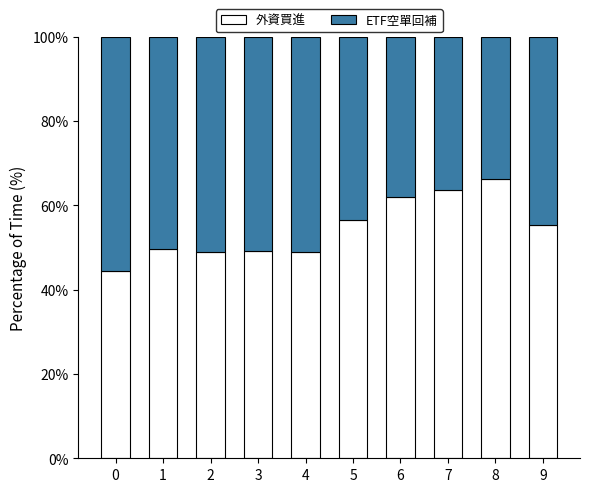

What is the lowest value of the 外資買進 series?

44.4